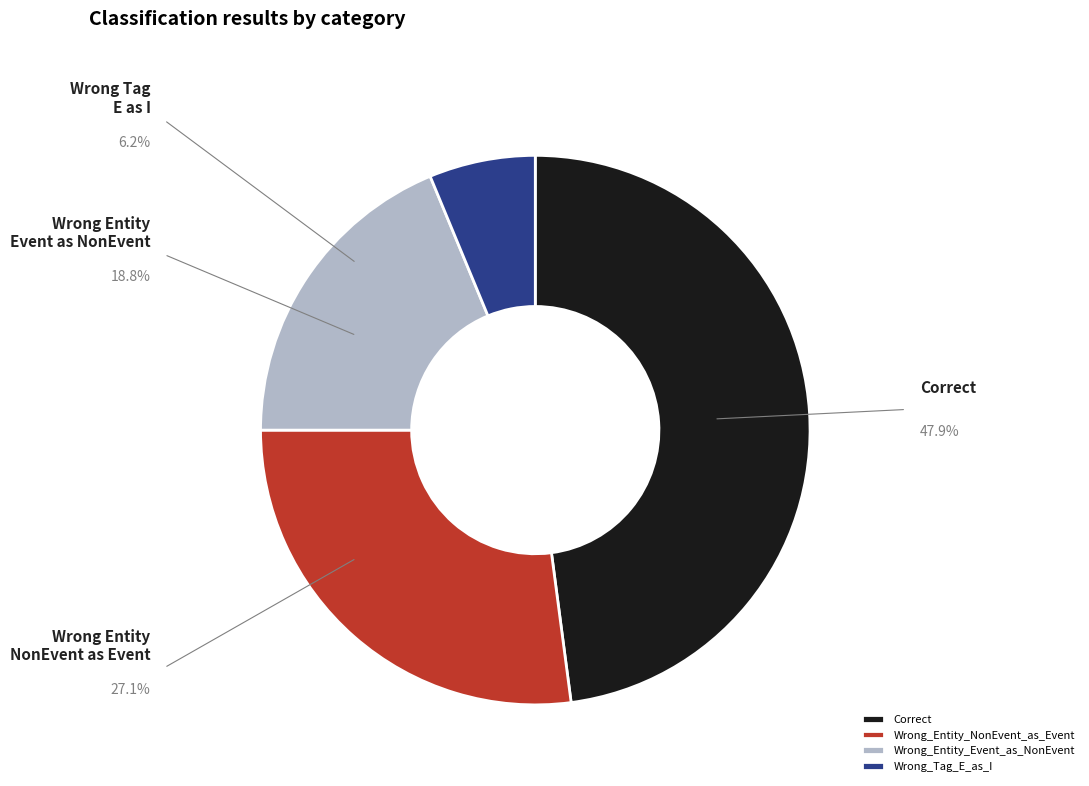

Combined, do Wrong_Entity_Event_as_NonEvent and Wrong_Tag_E_as_I account for over 50%?

No